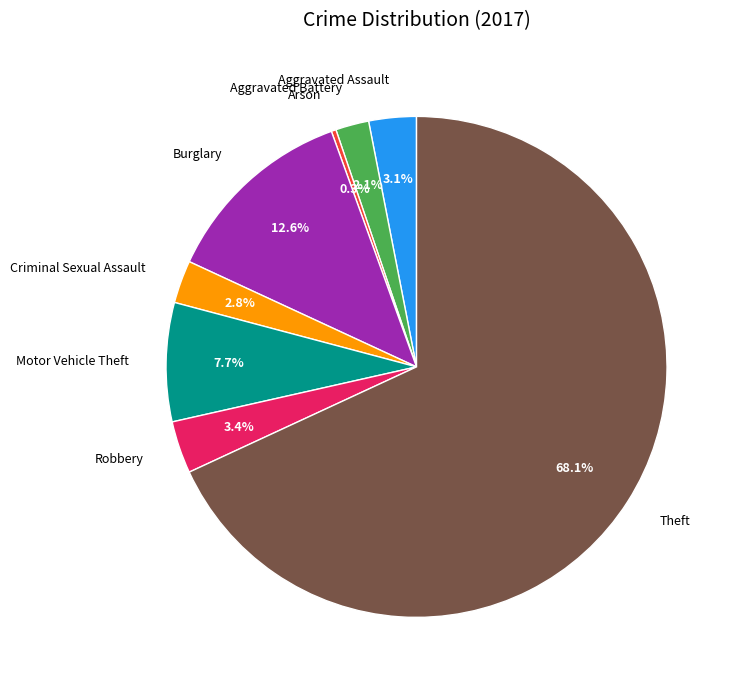

What percentage is the Robbery slice, to the nearest percent?

3%